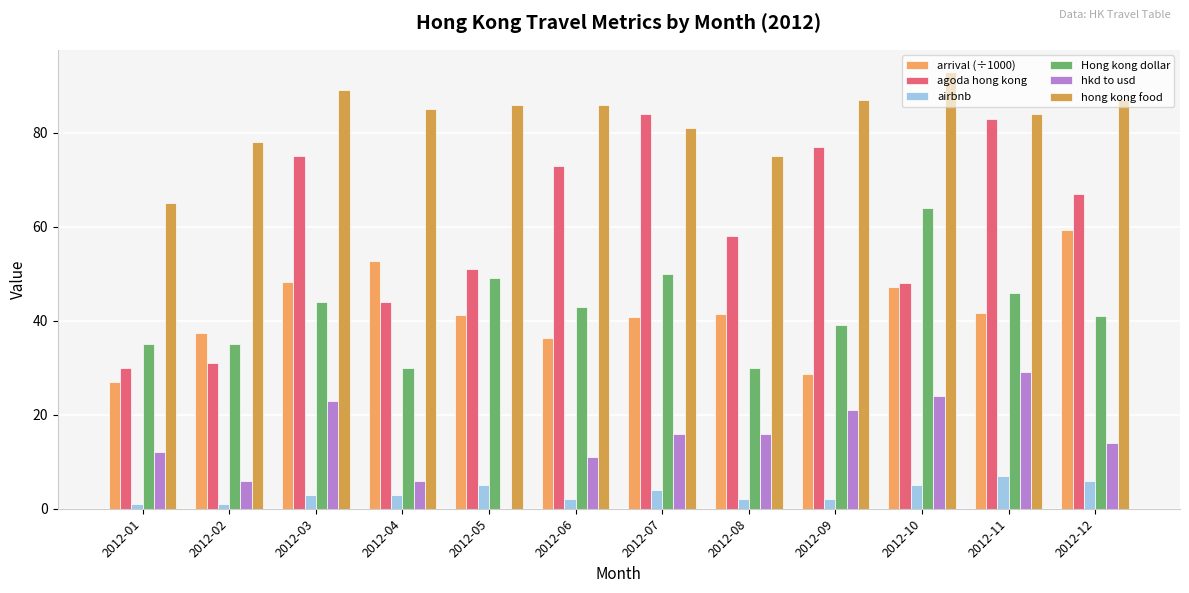

Reading left to right, list all the values displayed in this chart.

arrival (÷1000): 27.0	37.4	48.2	52.6	41.2	36.2	40.8	41.5	28.7	47.1	41.7	59.3
agoda hong kong: 30.0	31.0	75.0	44.0	51.0	73.0	84.0	58.0	77.0	48.0	83.0	67.0
airbnb: 1.0	1.0	3.0	3.0	5.0	2.0	4.0	2.0	2.0	5.0	7.0	6.0
Hong kong dollar: 35.0	35.0	44.0	30.0	49.0	43.0	50.0	30.0	39.0	64.0	46.0	41.0
hkd to usd: 12.0	6.0	23.0	6.0	0.0	11.0	16.0	16.0	21.0	24.0	29.0	14.0
hong kong food: 65.0	78.0	89.0	85.0	86.0	86.0	81.0	75.0	87.0	93.0	84.0	87.0